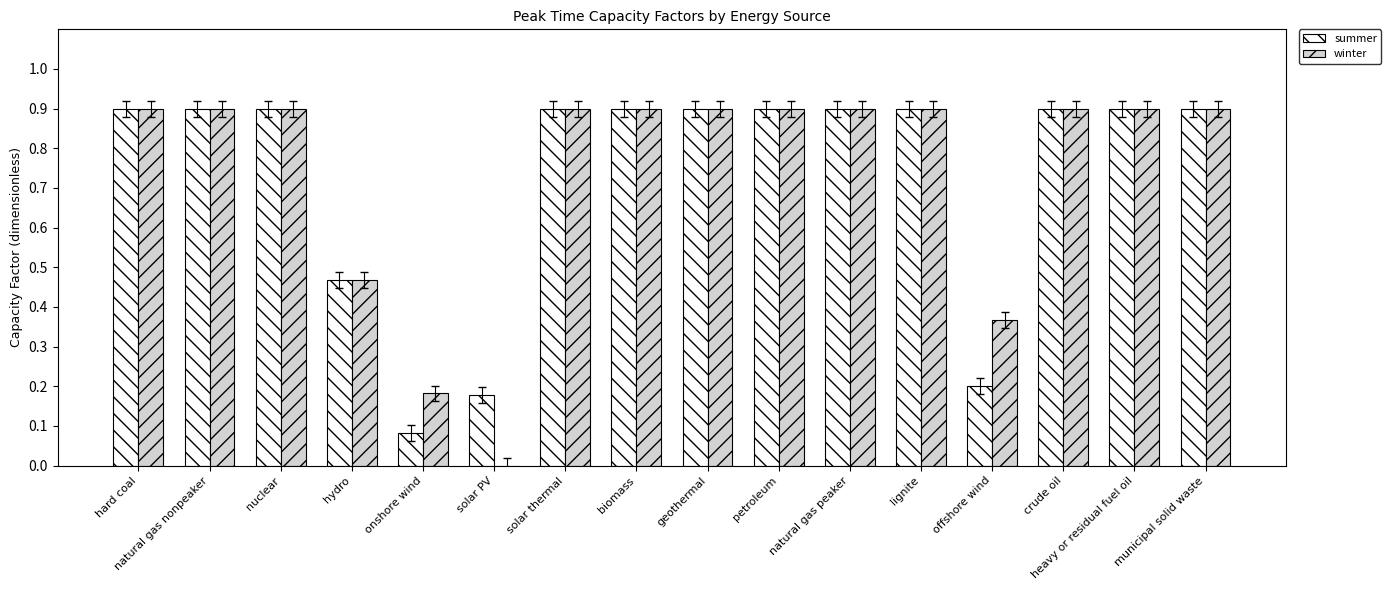

What is the sum of all winter values?

11.8